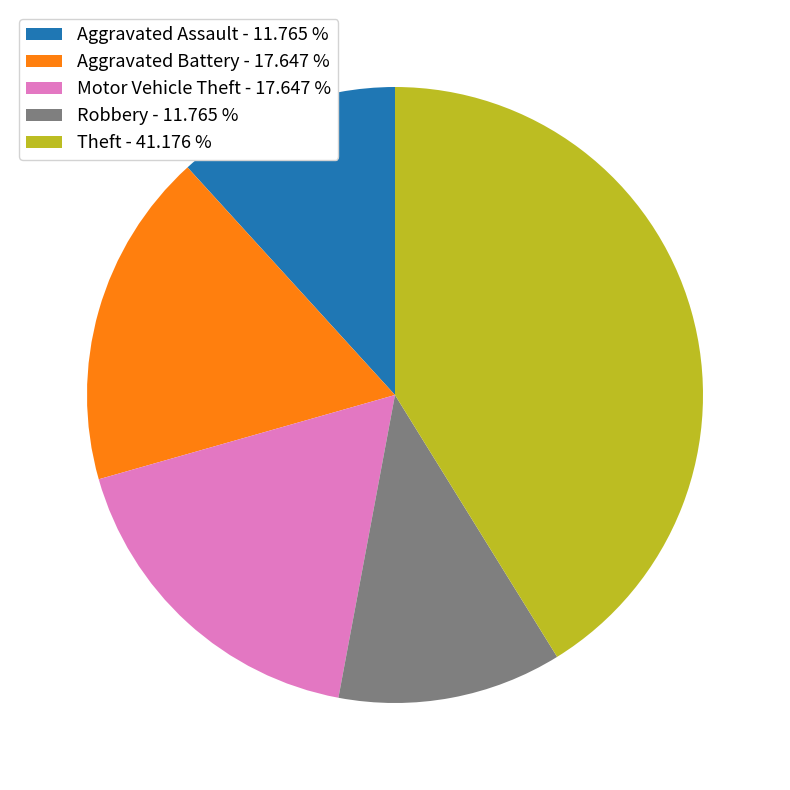

Approximately how many times larger is the value at Aggravated Assault - 11.765 % compared to Aggravated Battery - 17.647 %?

0.7